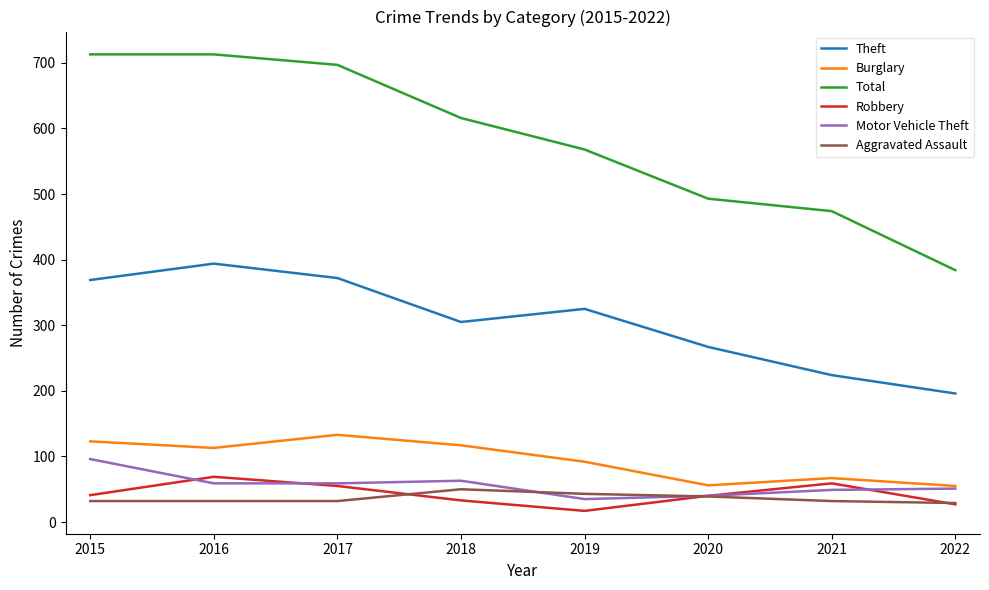

At how many categories does at least one series exceed 283?

8